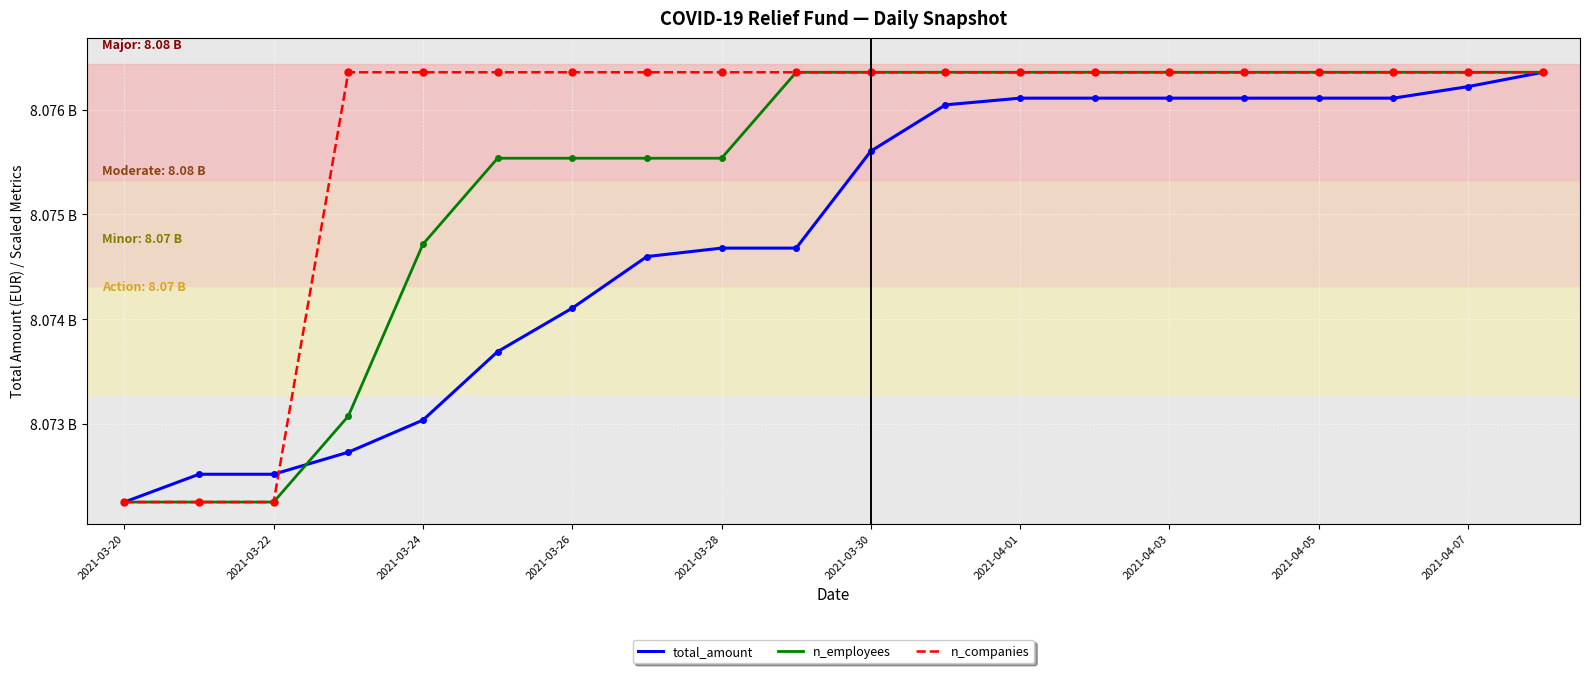

Is this an area chart (filled region under the line)?

No